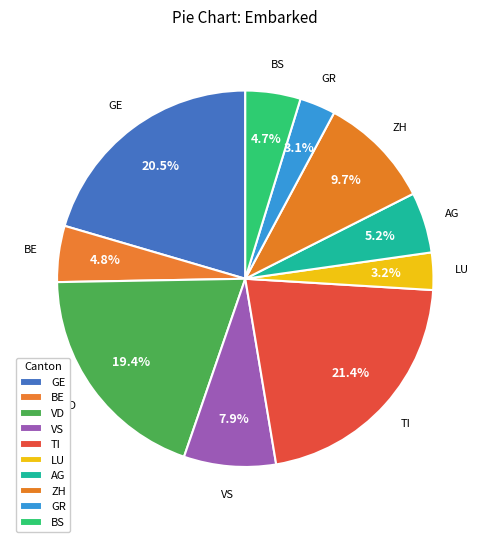

How many slices are in this pie chart?

10